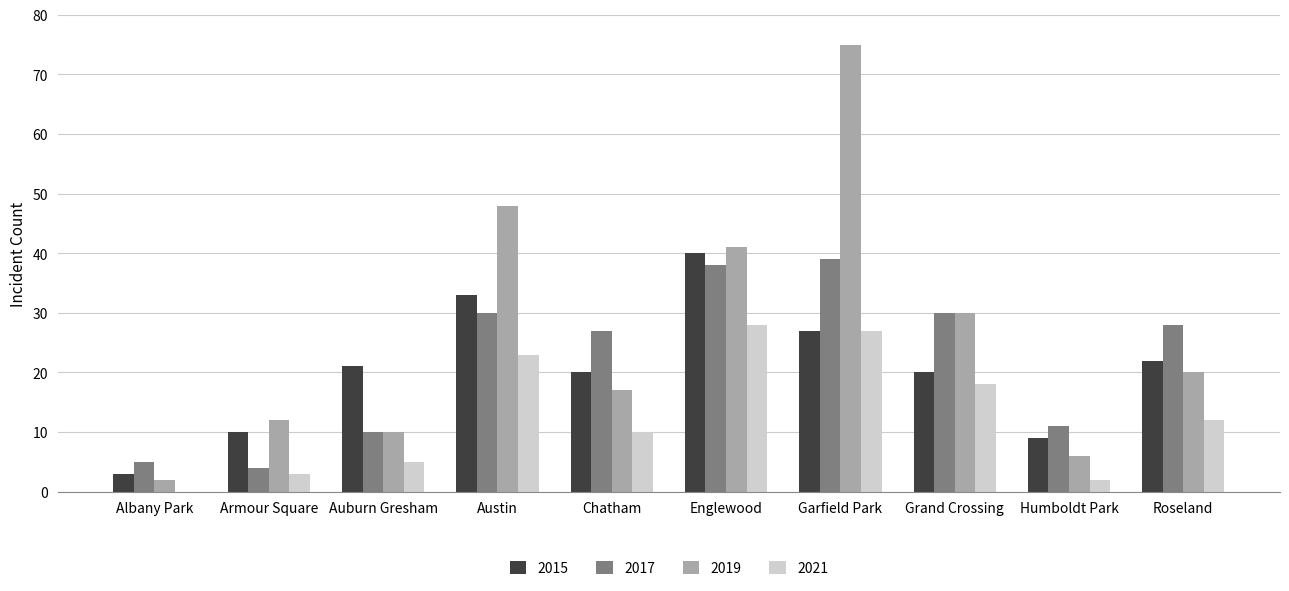

Are the bars grouped side by side (vs. stacked)?

Yes